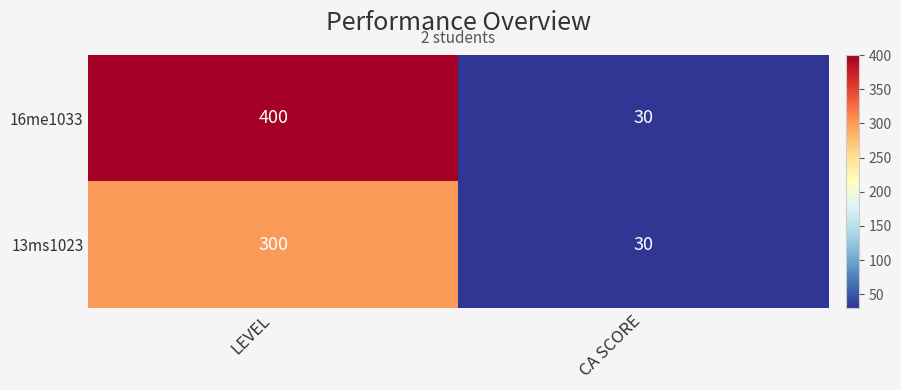

At which label does 16me1033 reach its minimum?

CA SCORE